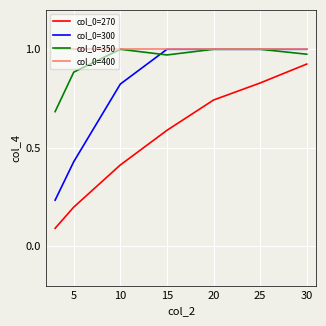

Rank the series by their average value, from lowest to highest.

col_0=270, col_0=300, col_0=350, col_0=400